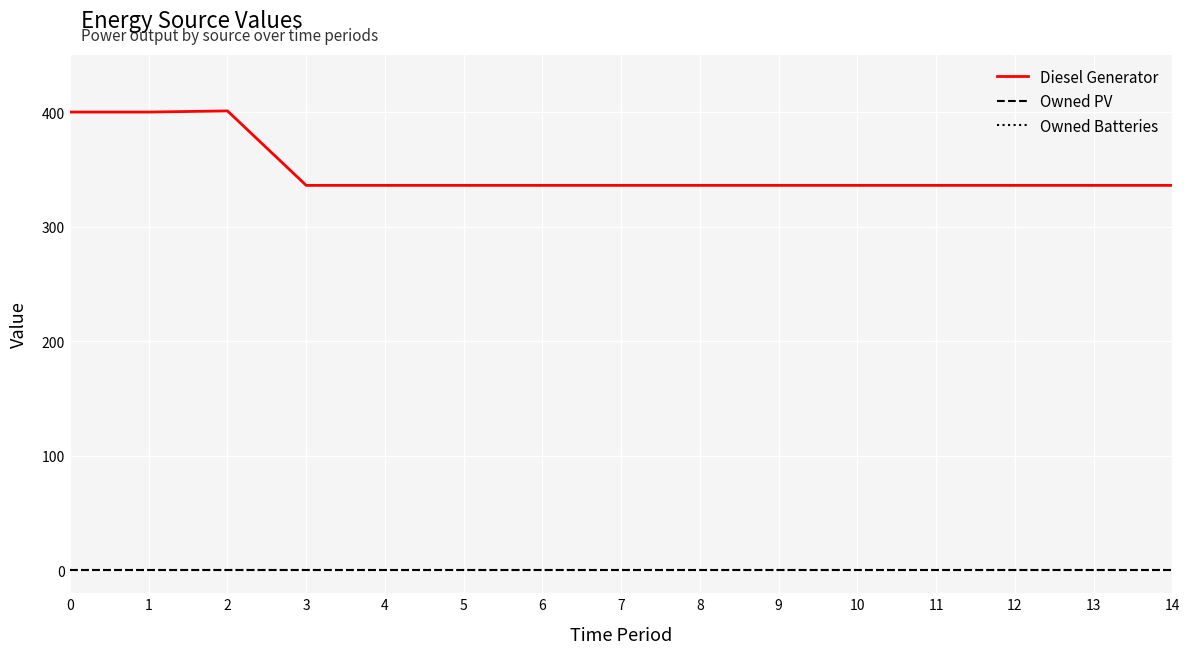

Does the chart have visible grid lines?

Yes